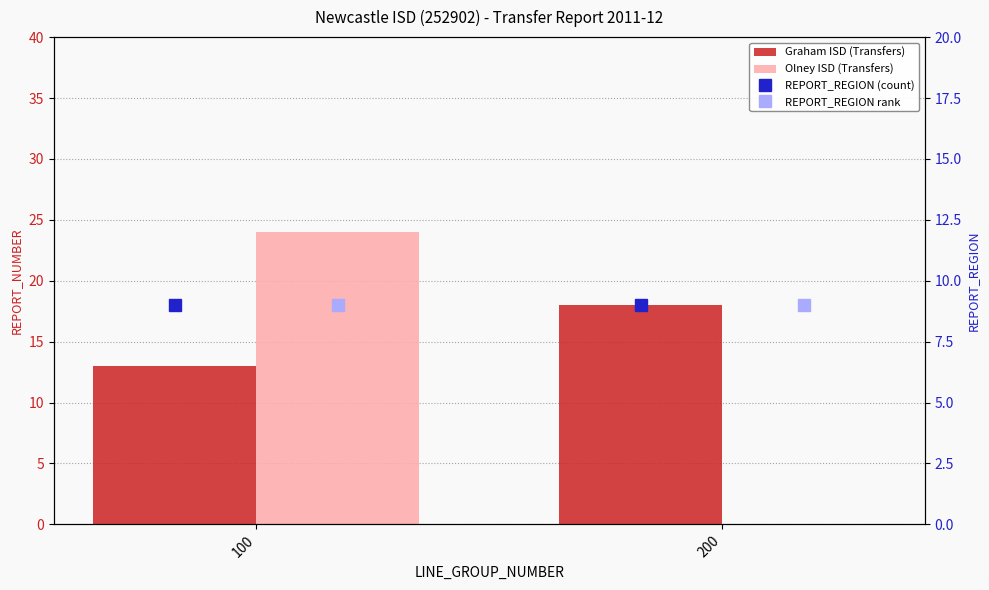

Read the REPORT_REGION (count) value at 100.

9